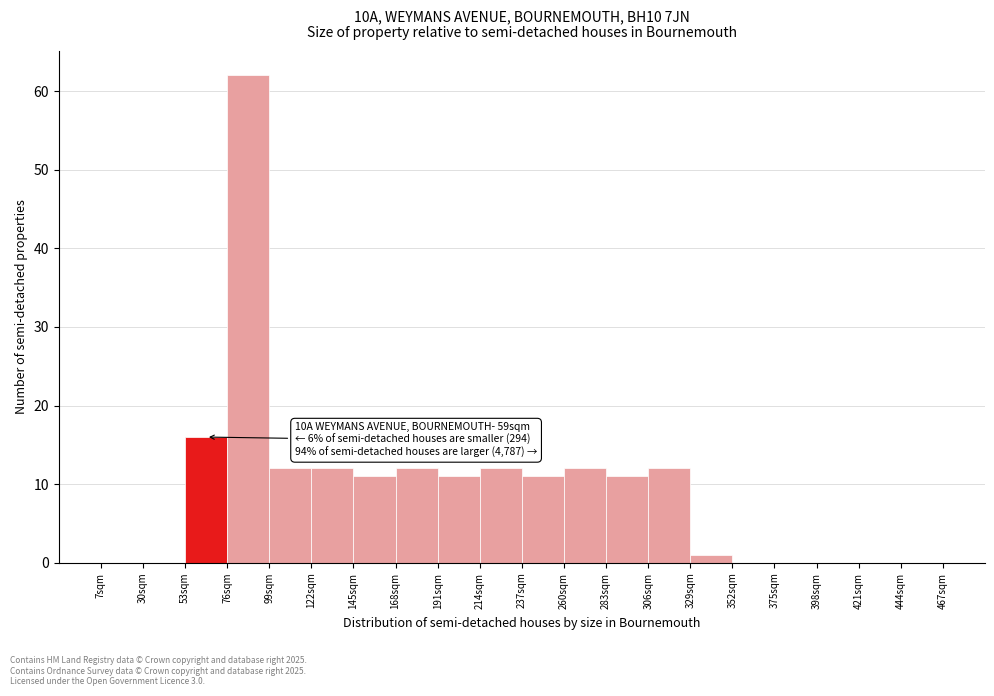

Which range on the x-axis has the tallest bar?

76 to 99